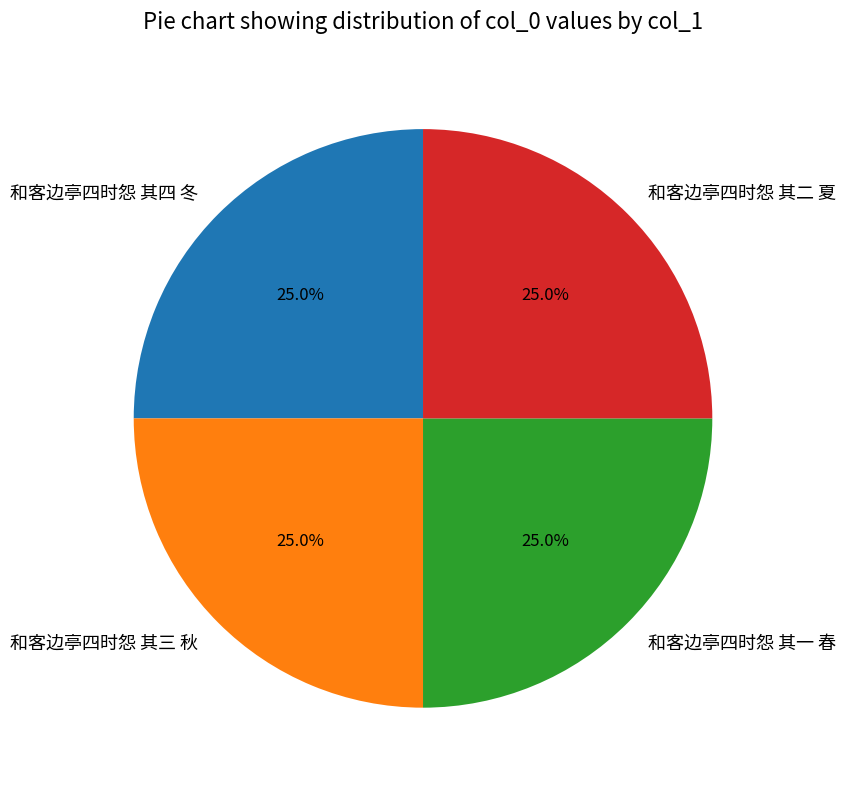

What is the total percentage of 和客边亭四时怨 其二 夏 and 和客边亭四时怨 其四 冬?

50.0%